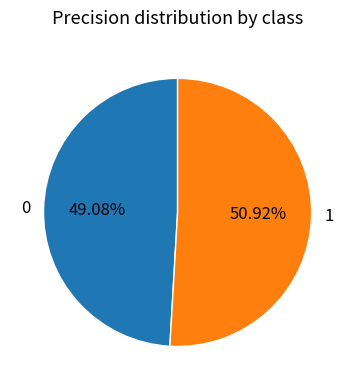

How many slices are in this pie chart?

2